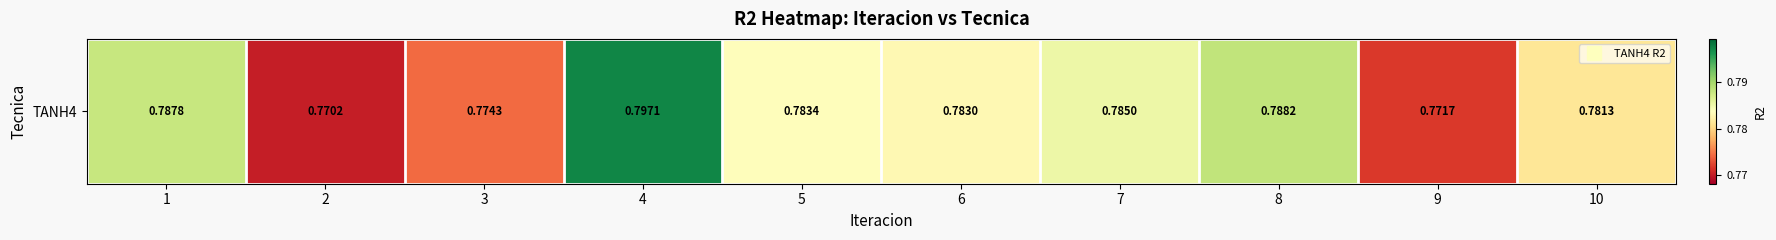

List the labels in order of value, smallest first.

2, 9, 3, 10, 6, 5, 7, 1, 8, 4